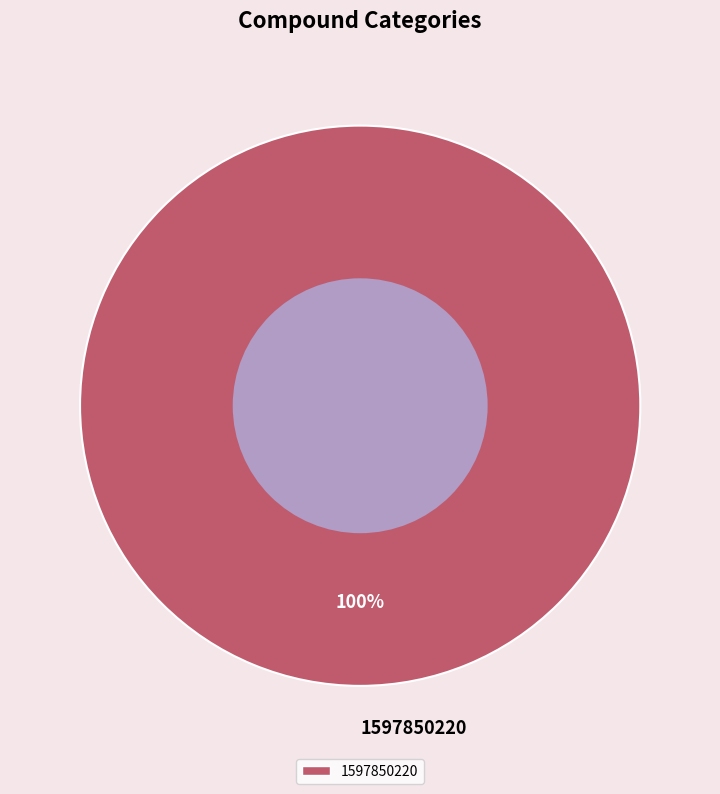

Does 1597850220 represent more than half of the total?

Yes